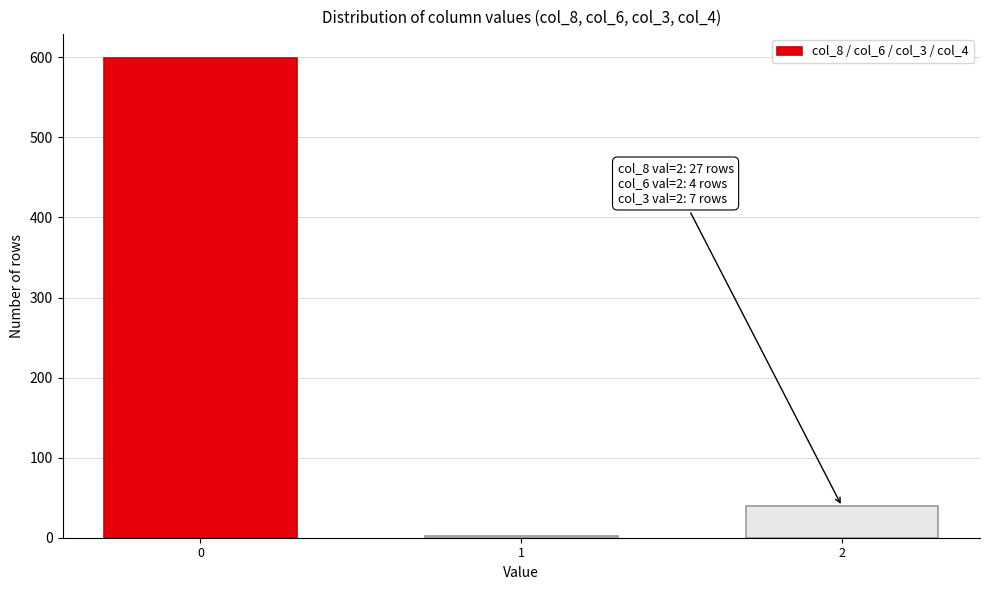

Reading left to right, what are all the values shown in this chart?

599	2	39